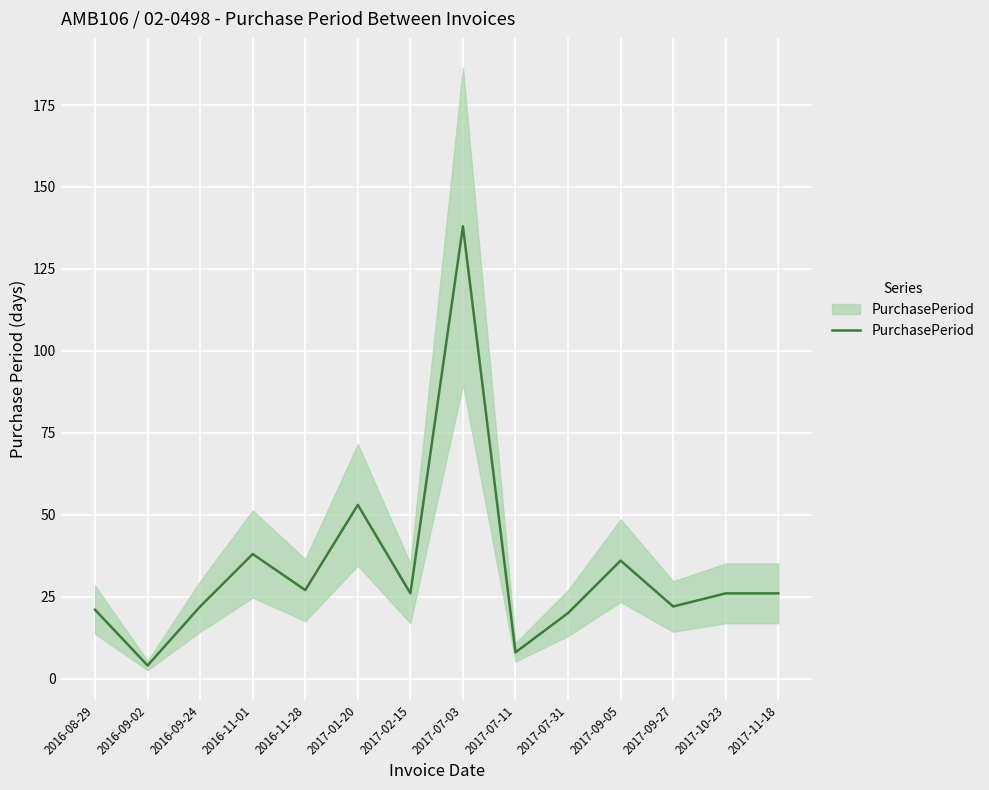

How many data points are above 26?

5